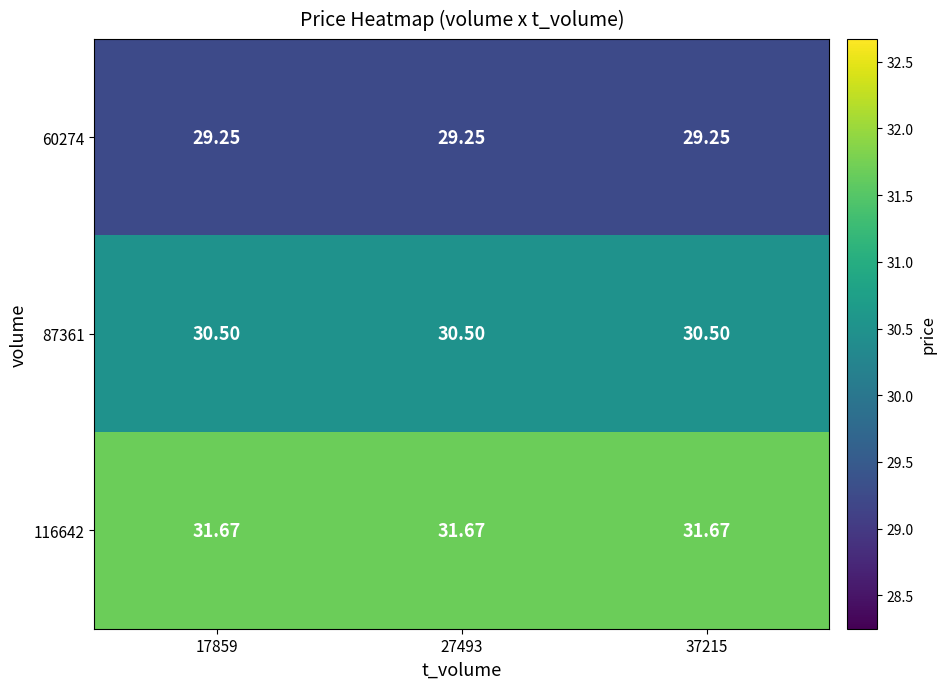

Is the value of 87361 at 37215 greater than the value of 60274 at 37215?

Yes